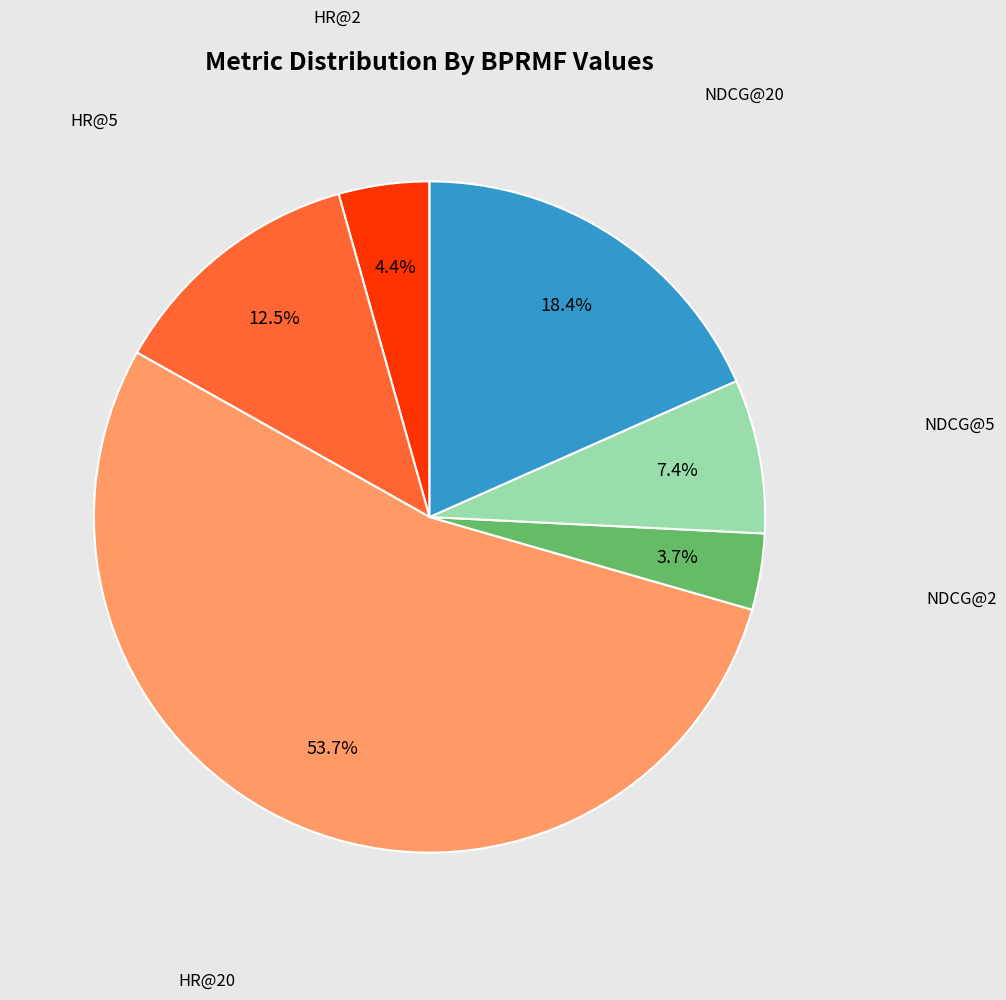

Is there a majority slice in this chart?

Yes